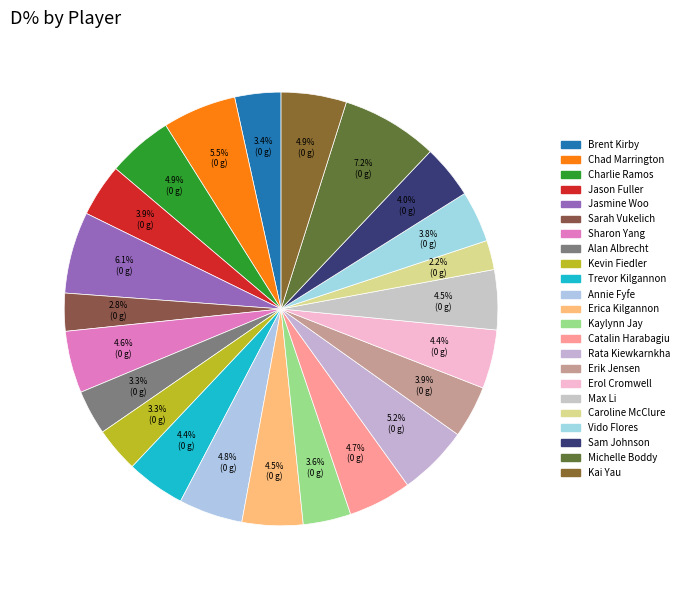

How many slices are in this pie chart?

23